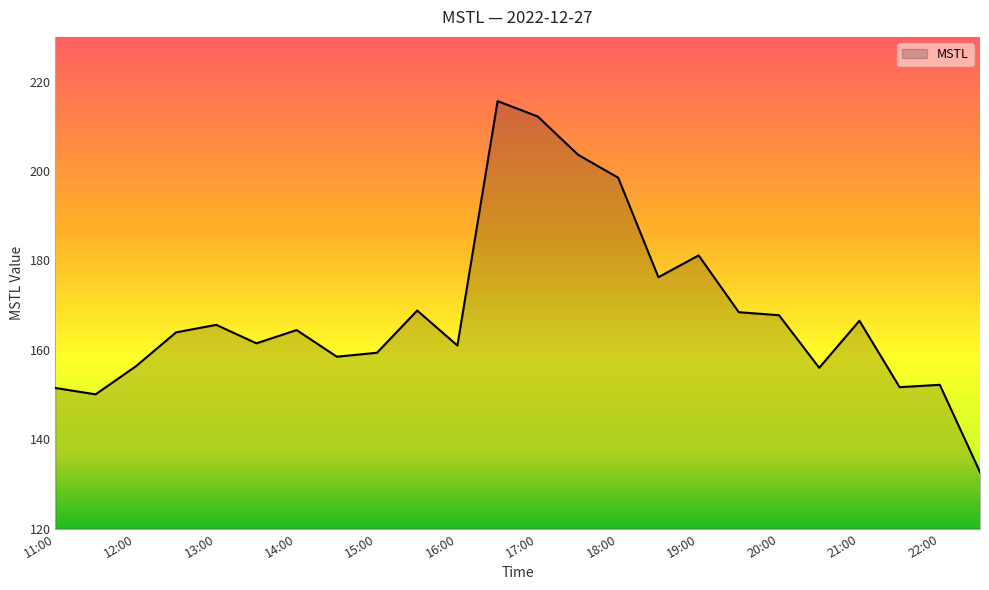

How many lines are shown in the chart?

1